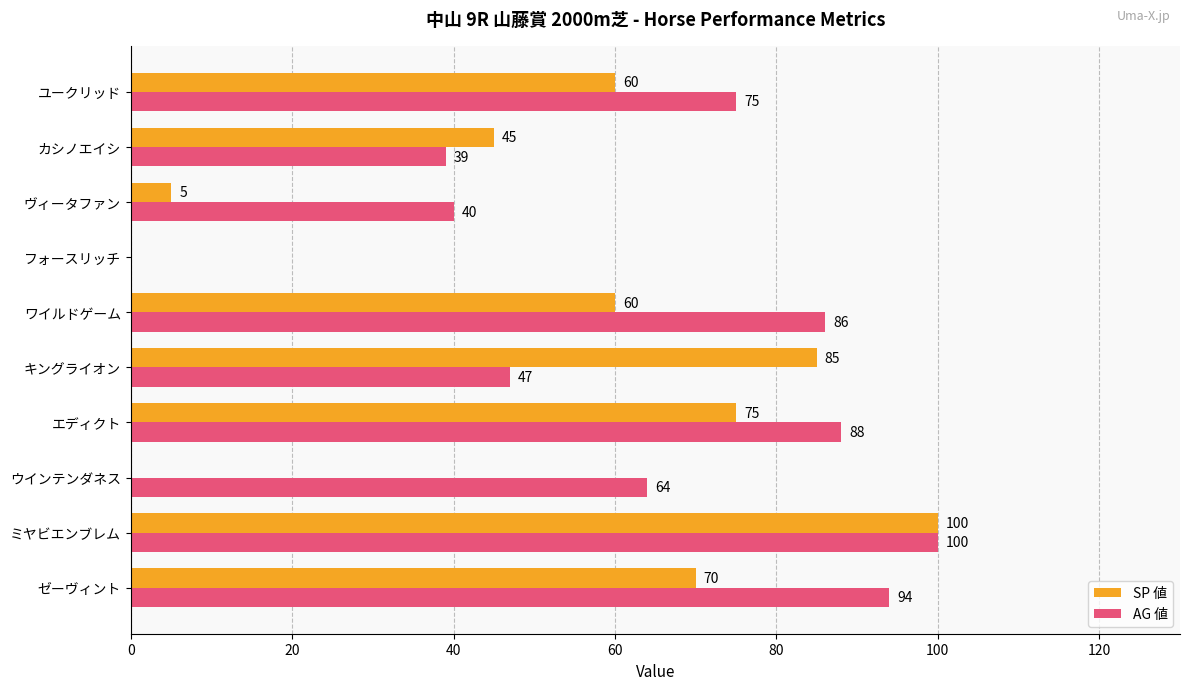

Which series changed the most between ヴィータファン and カシノエイシ?

SP 値